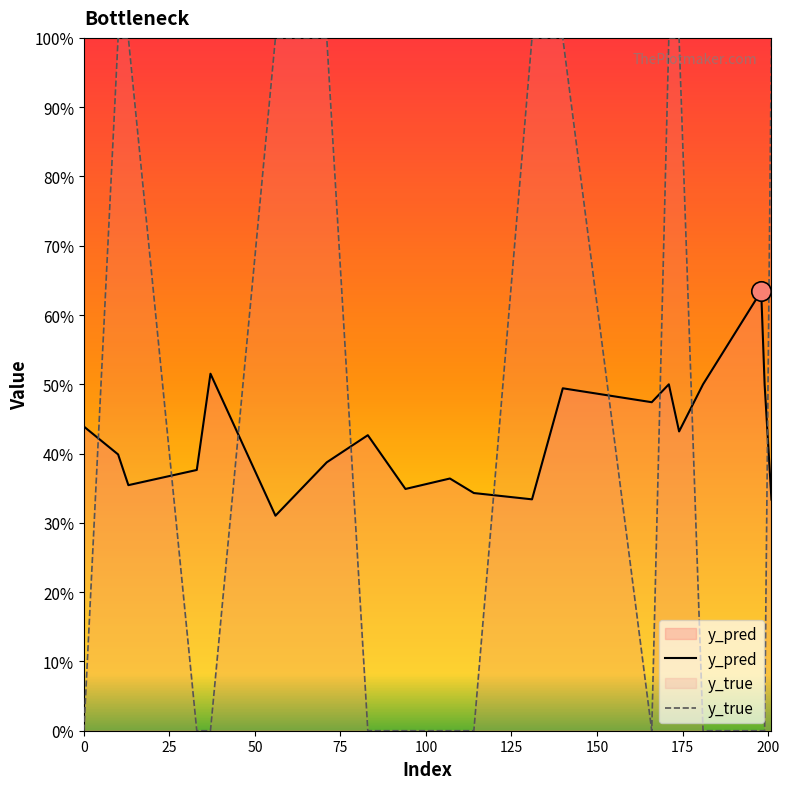

Which has a higher value, 37 or 114?

37